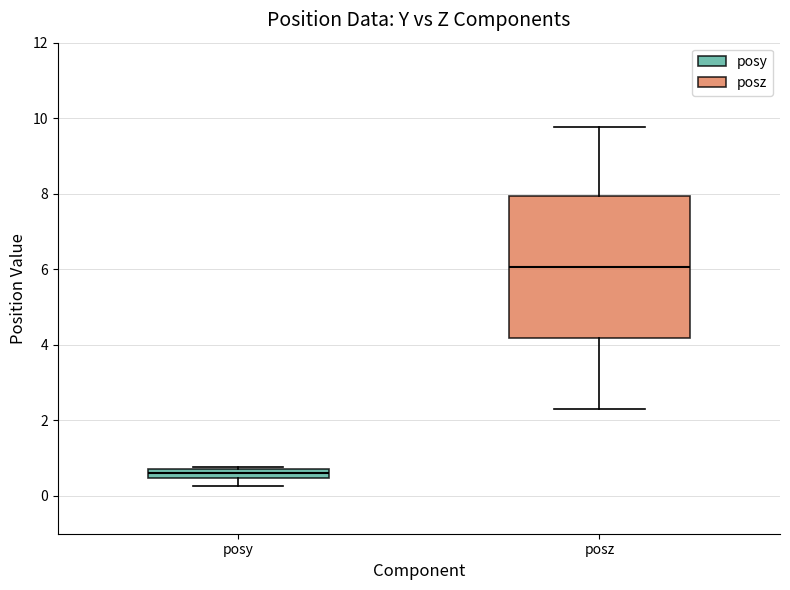

Which box has the lowest median line?

posy